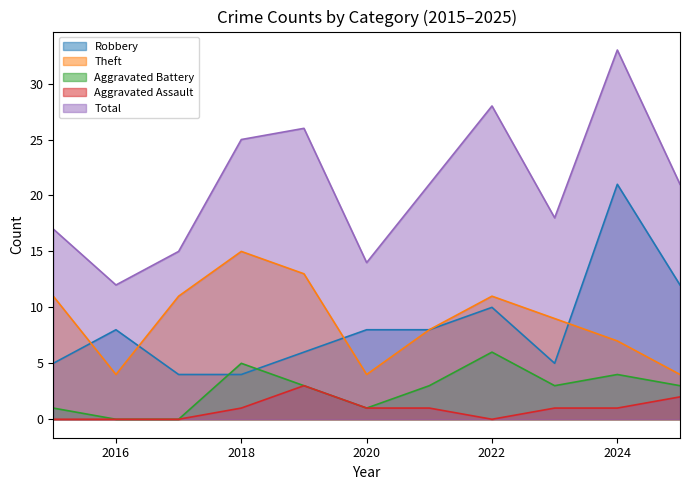

How many times do Robbery and Aggravated Battery cross each other?

2